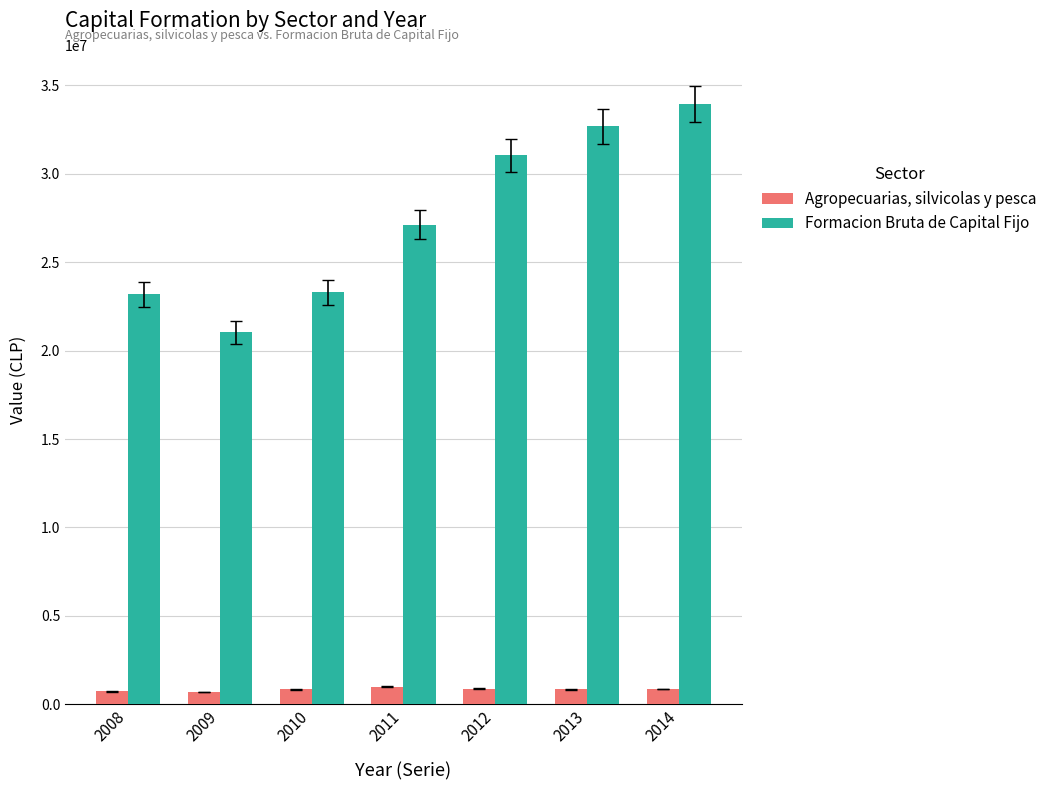

At 2011, list the series in order from smallest to largest.

Agropecuarias, silvicolas y pesca, Formacion Bruta de Capital Fijo